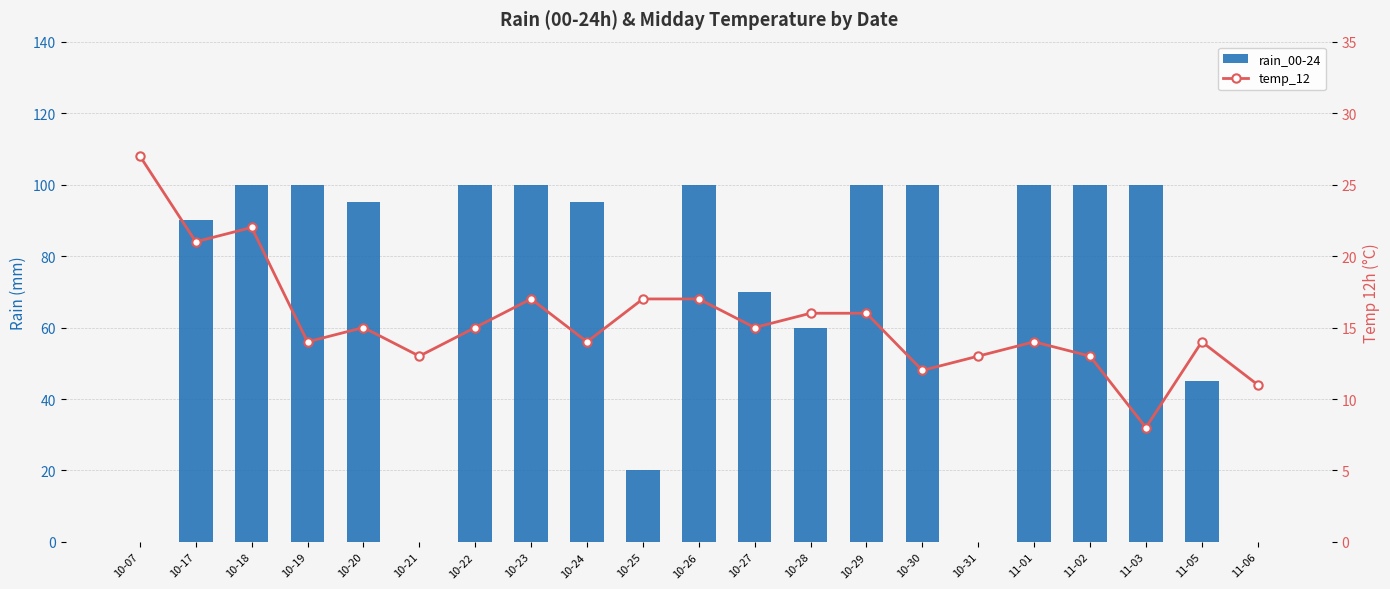

Count the number of data series in this chart.

2